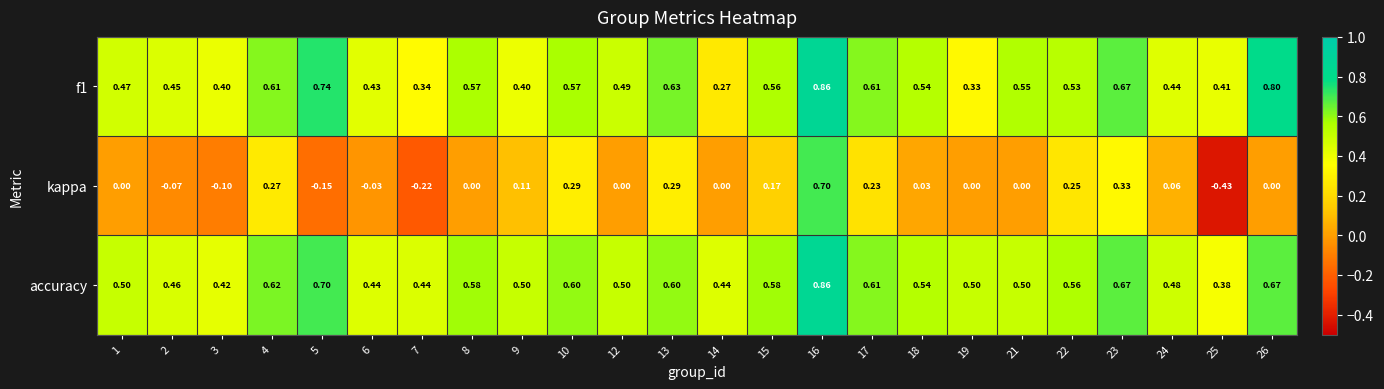

Which series has the largest total across all categories?

accuracy